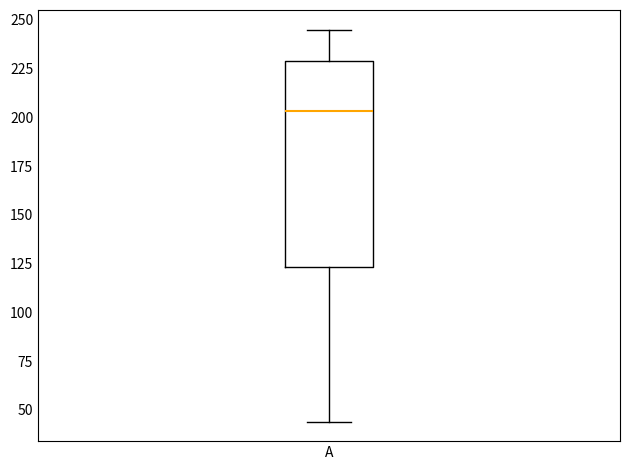

Read this box plot against the y-axis: the position of the median line, the range covered by the box, and the ends of both whiskers. The values are not printed on the chart, so give them approximately, as read against the axis.

median 205, box 125 to 230, whiskers 45 to 245